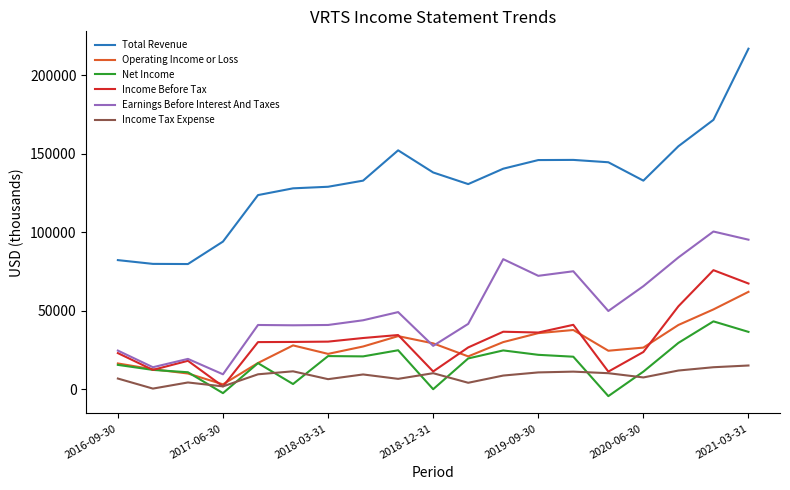

What are all the series names shown in the legend?

Total Revenue, Operating Income or Loss, Net Income, Income Before Tax, Earnings Before Interest And Taxes, Income Tax Expense